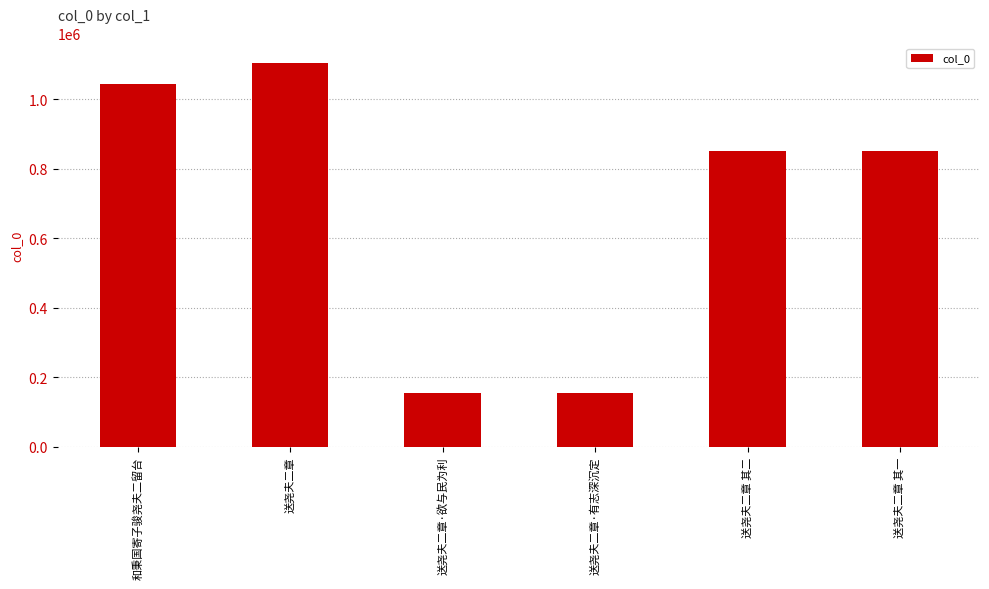

Is it true that the value at 送尧夫二章 其一 is 556567?

False